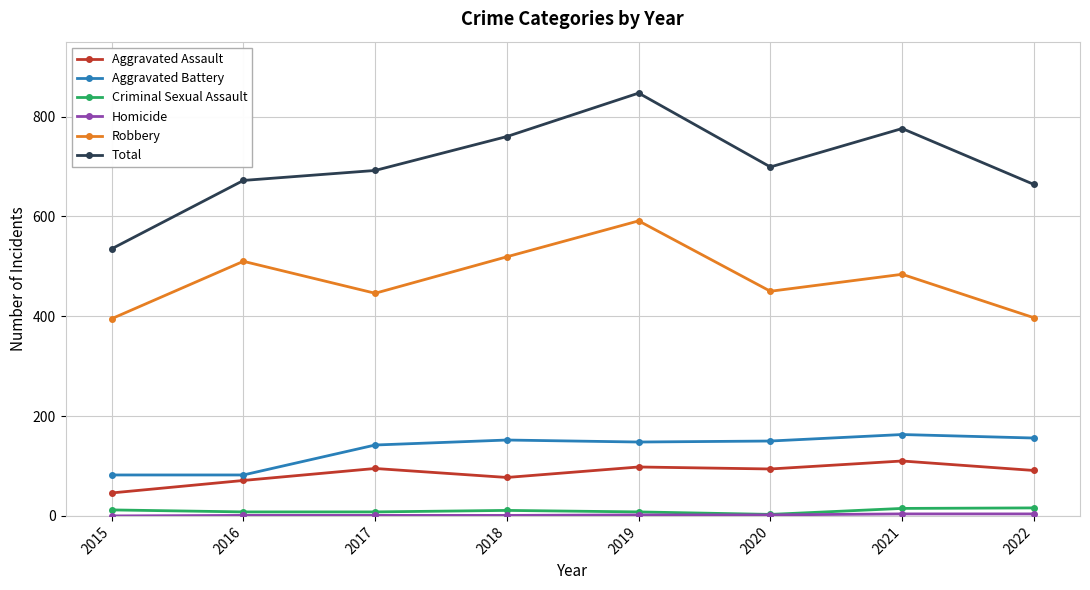

True or false: Total has more than 1 interior local peaks.

True